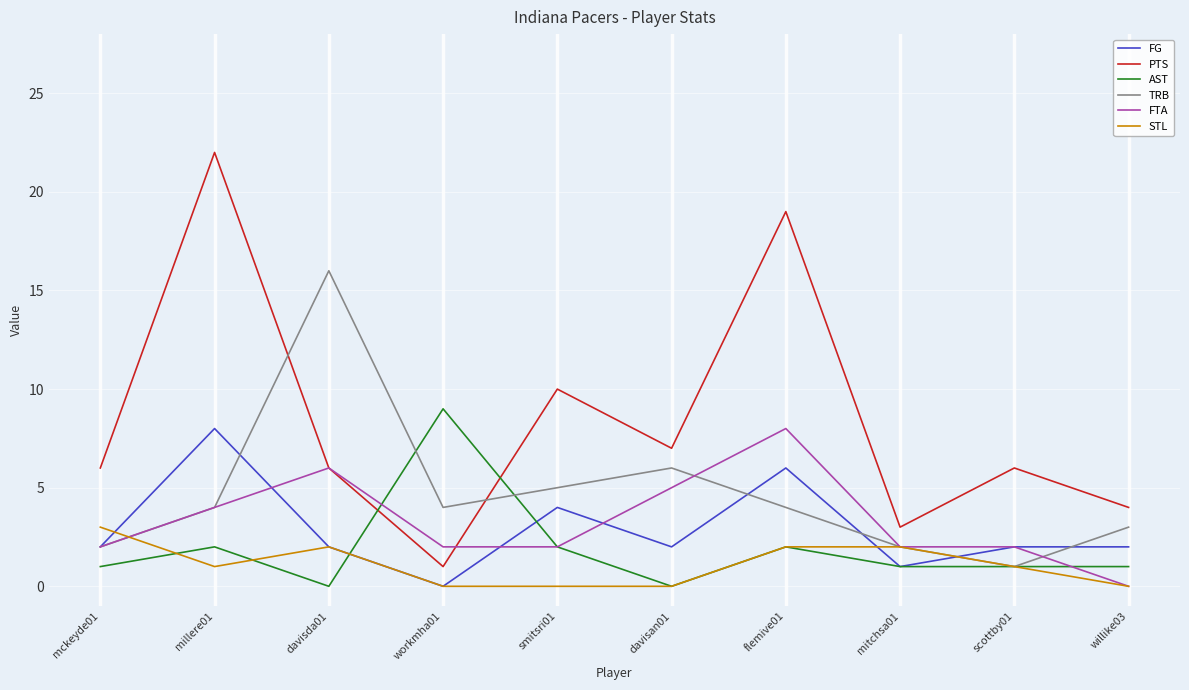

True or false: PTS and STL intersect in this chart.

False